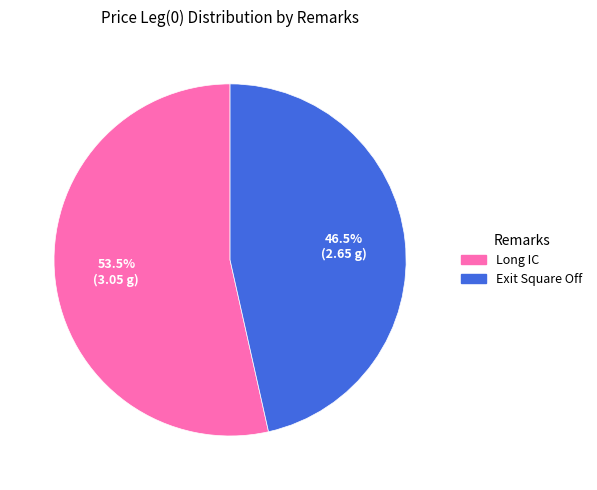

Is it true that Long IC is 63% of the pie?

False